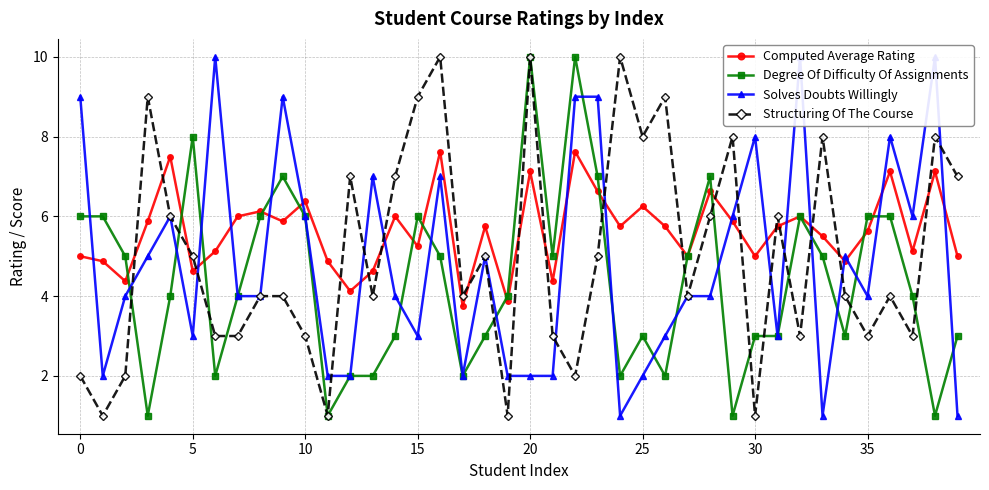

What is the average value of the Solves Doubts Willingly series?

4.8